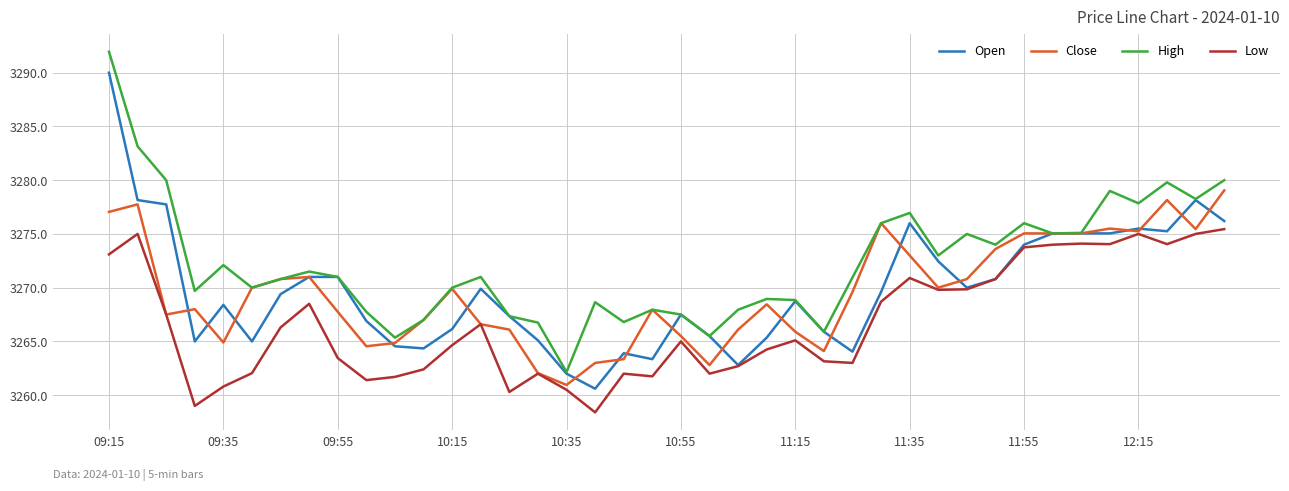

Rank the series by their maximum value, from highest to lowest.

High, Open, Close, Low